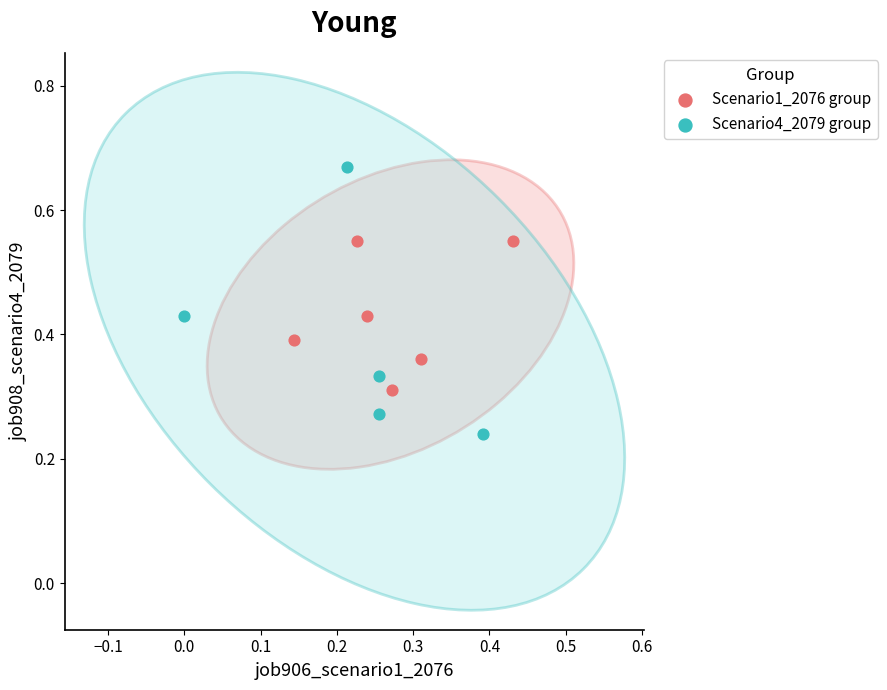

Which series reaches the minimum Y coordinate?

Scenario4_2079 group